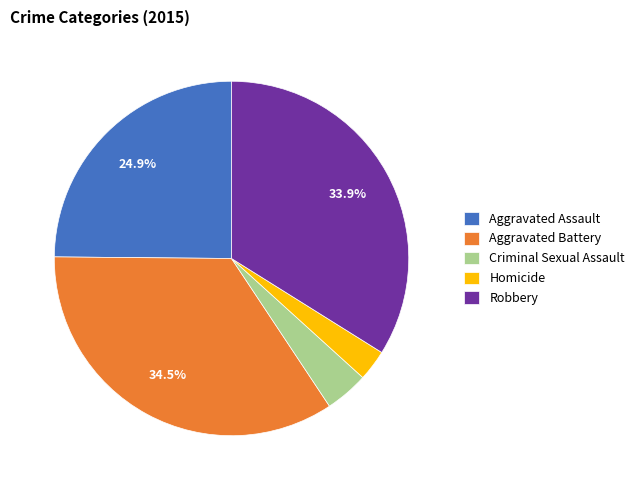

How many segments does this pie chart have?

5